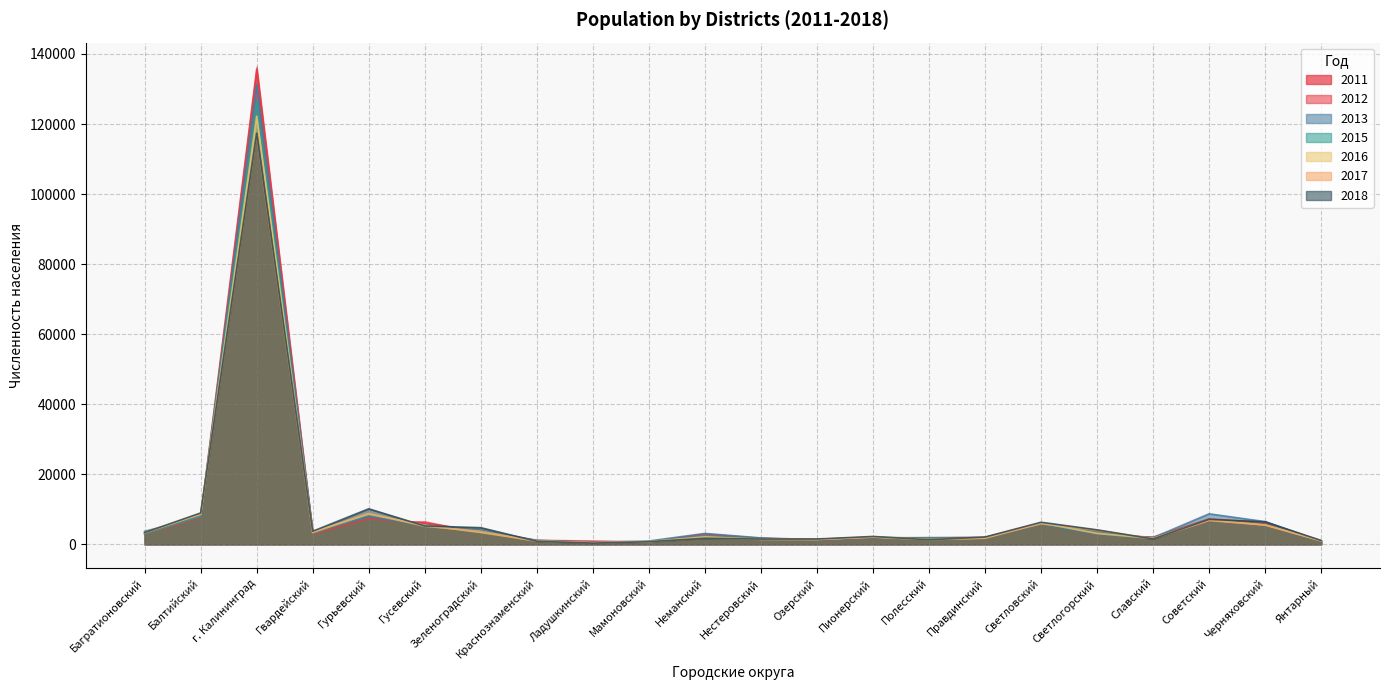

In 2013, how many points are lower than both neighbors (excluding endpoints)?

5